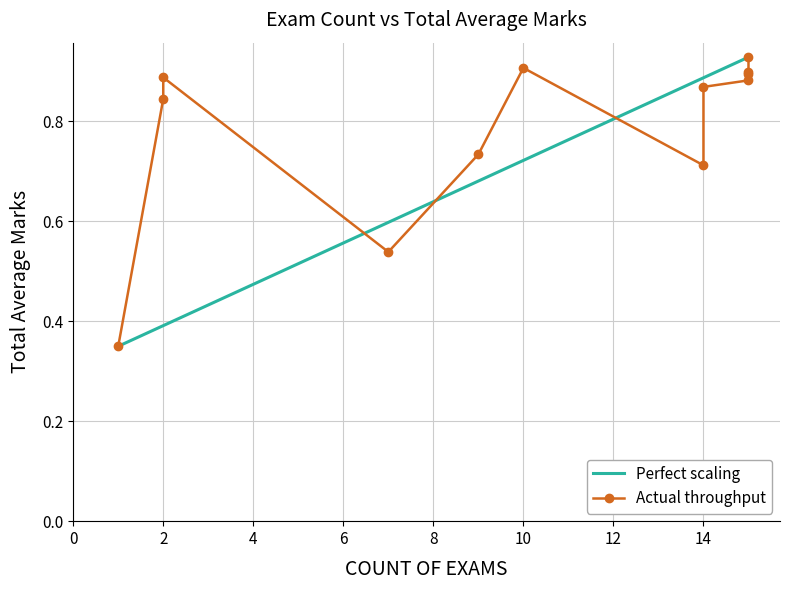

What is the value of the Perfect scaling point at the 12th from the left?

0.9